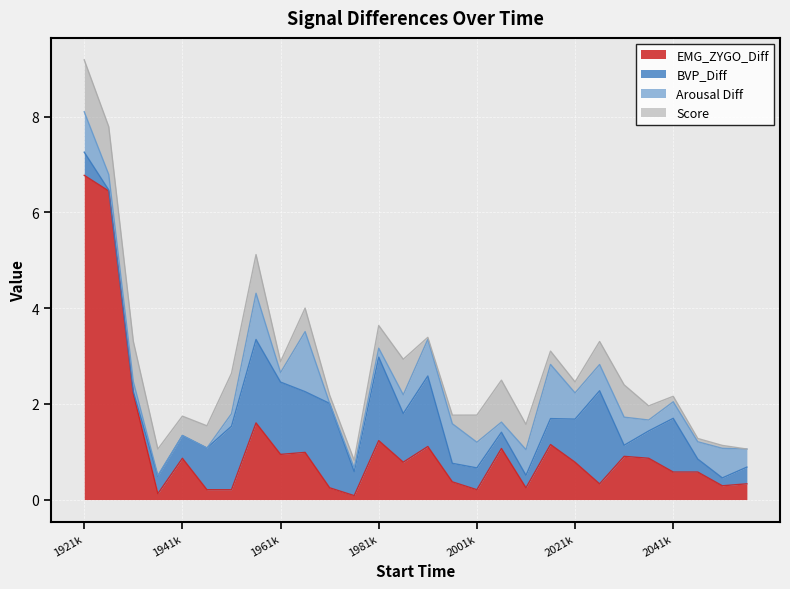

At which label does Arousal Diff reach its minimum?

1941084.01